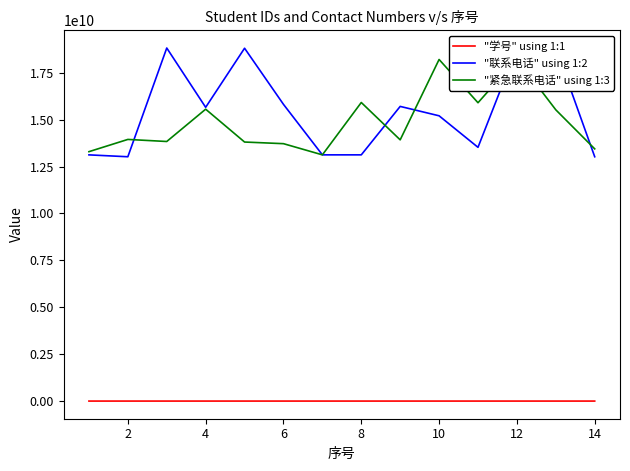

Between 12 and 8, which is larger?

12